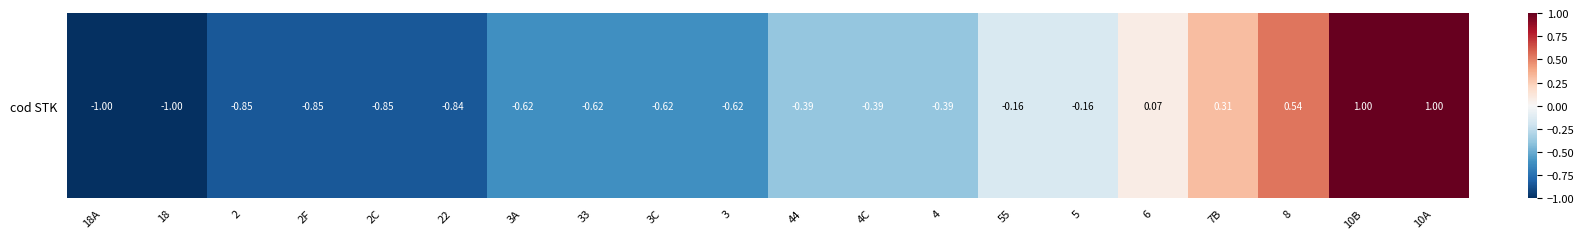

List the labels in order of value, smallest first.

18A, 18, 2, 2F, 2C, 22, 3A, 33, 3C, 3, 44, 4C, 4, 55, 5, 6, 7B, 8, 10B, 10A